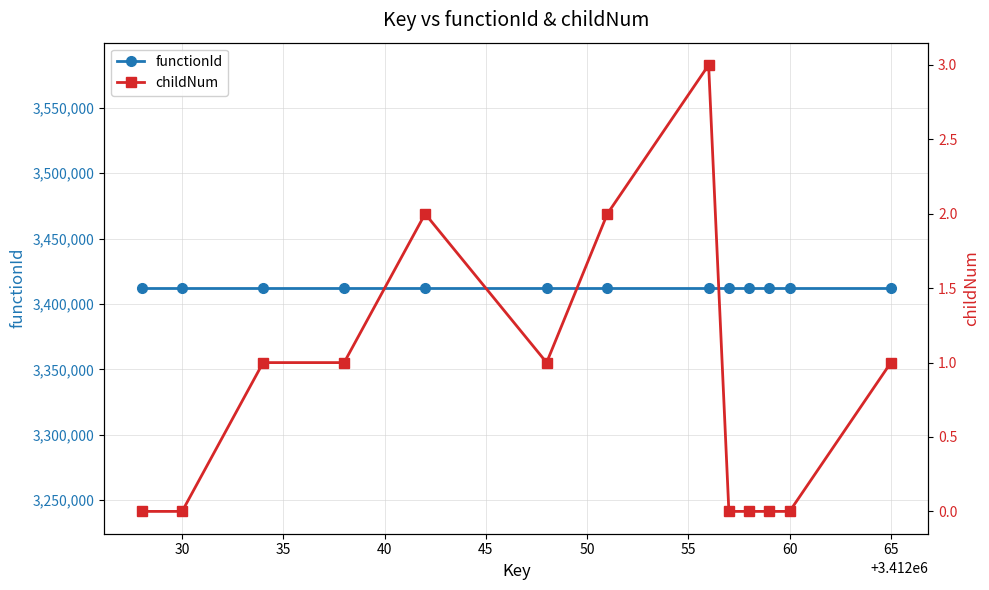

True or false: childNum has more than 2 interior local peaks.

False